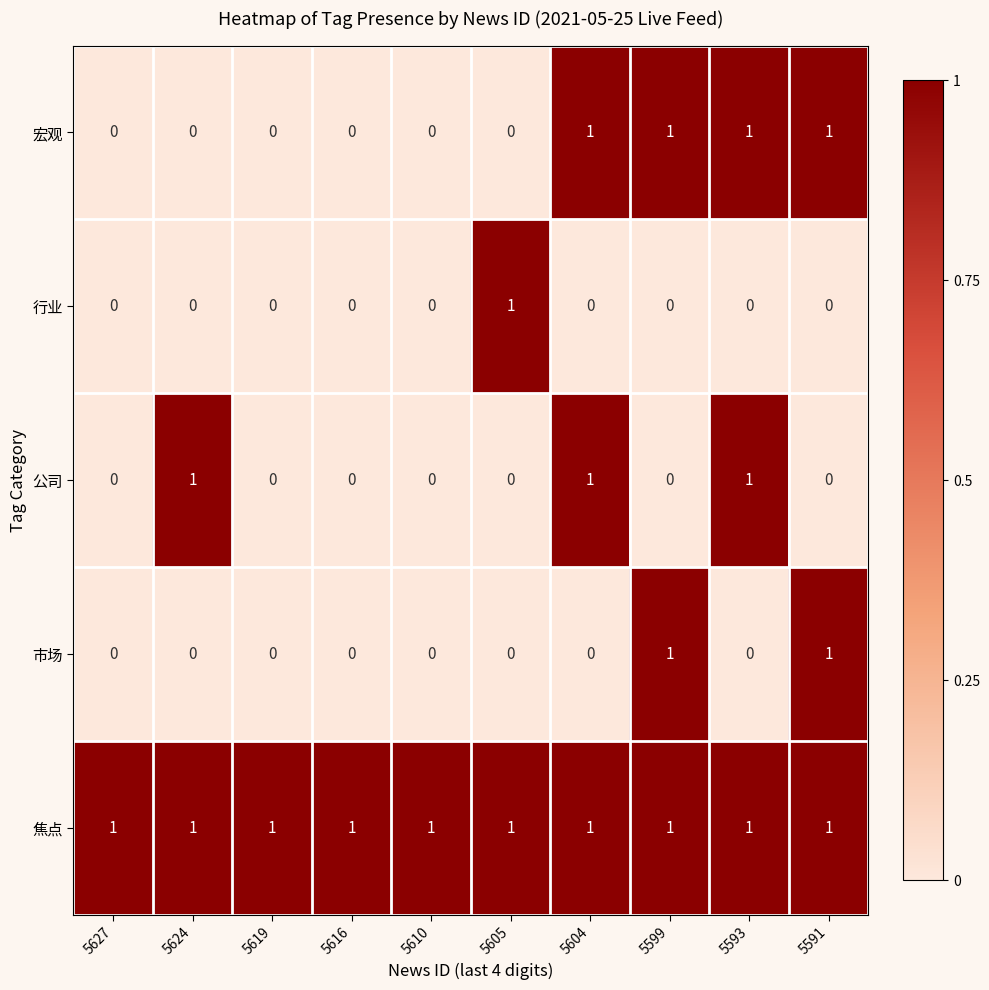

What is the difference between the highest and lowest values at 5616?

1